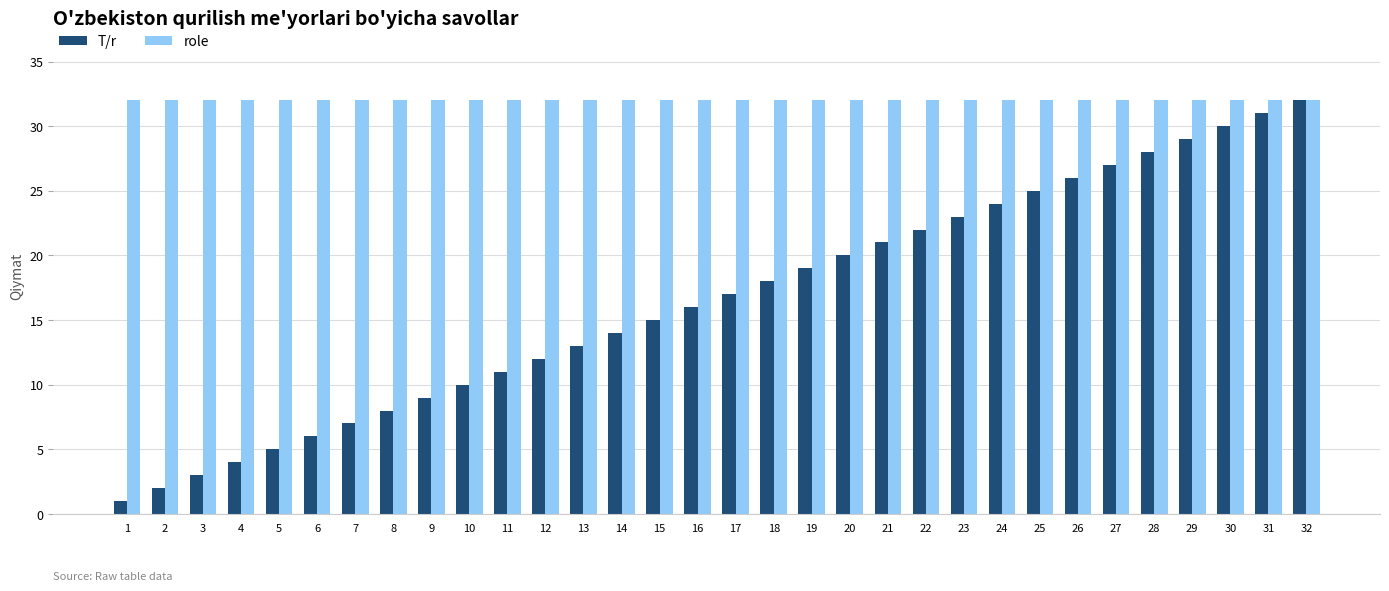

Which series changed the most between 11 and 32?

T/r